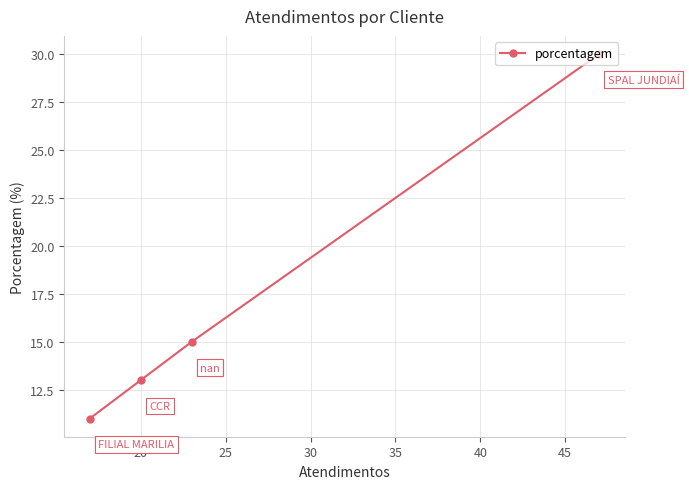

What is the maximum value shown in the chart?

30